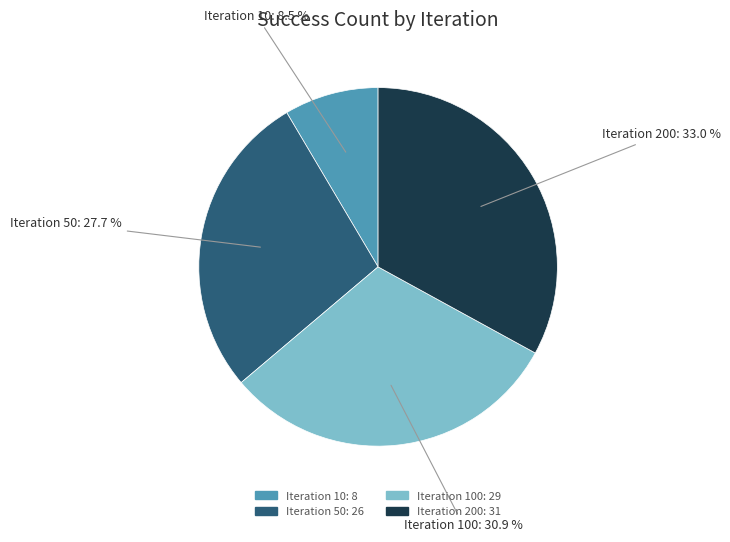

Which slice is the largest?

Iteration 200